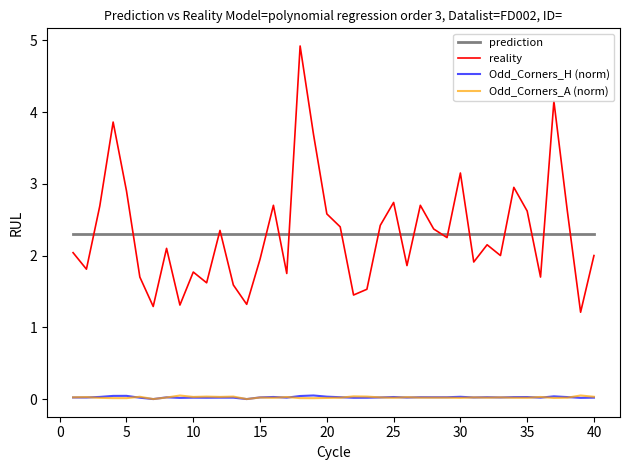

Which series has the largest range (max minus min)?

reality